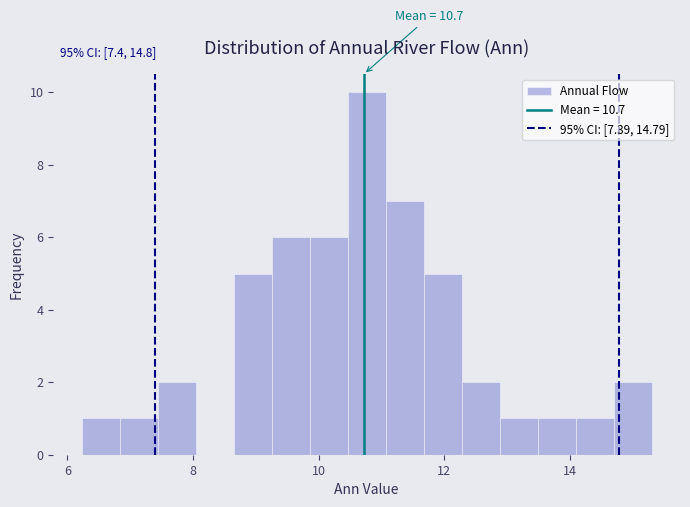

Around what value on the x-axis is the tallest bar? Give the approximate position of its centre, as read against the axis.

10.8